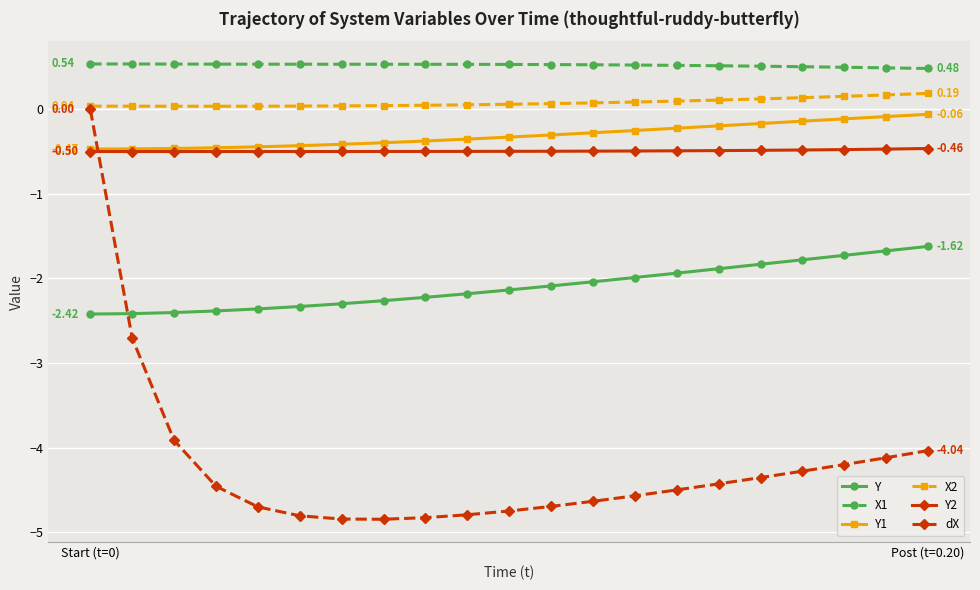

Does the chart display data point markers on the line(s)?

Yes